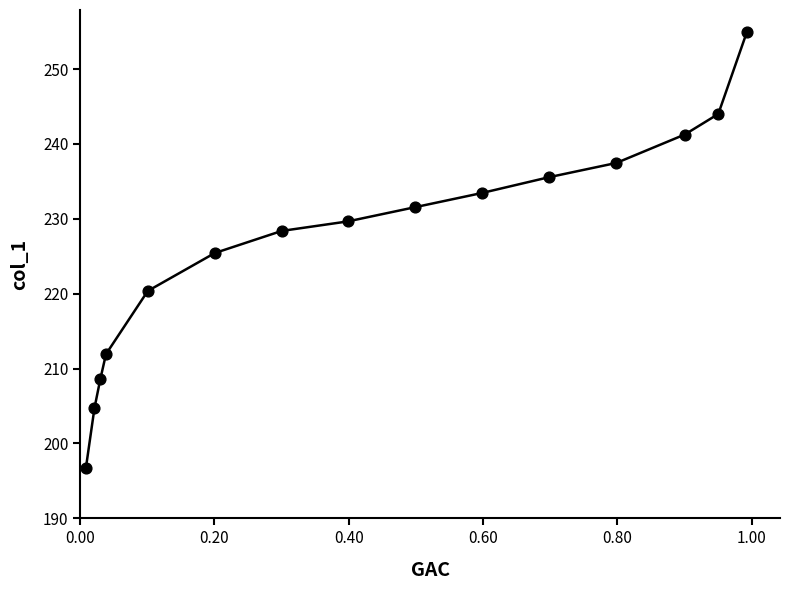

What is the difference between the maximum and minimum values?

58.3